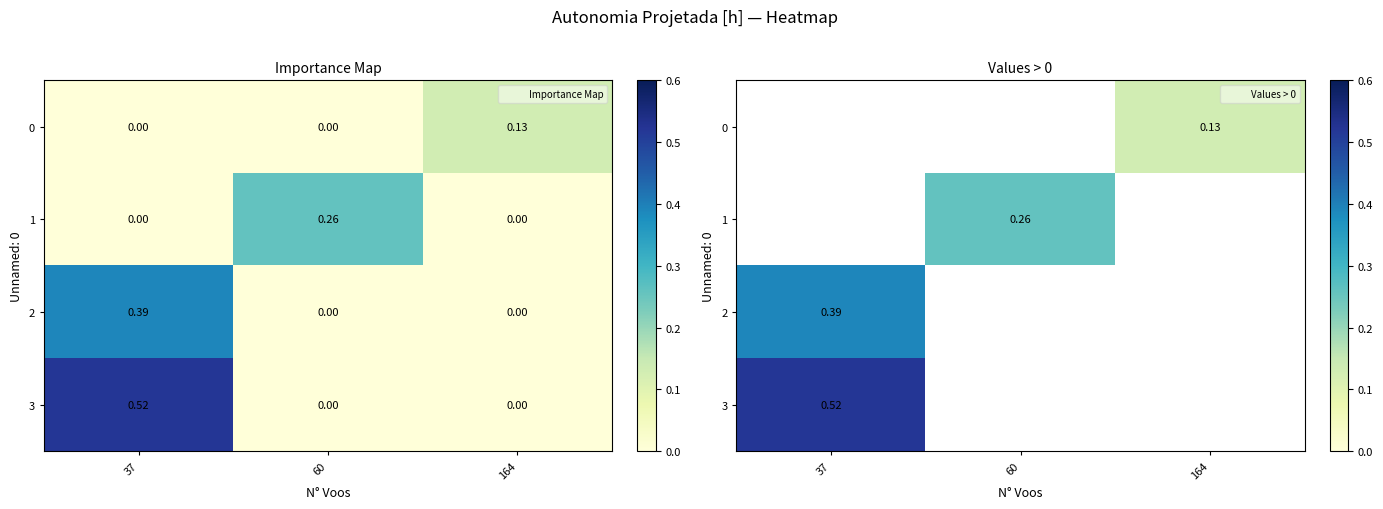

What is the maximum value shown in the chart?

0.5